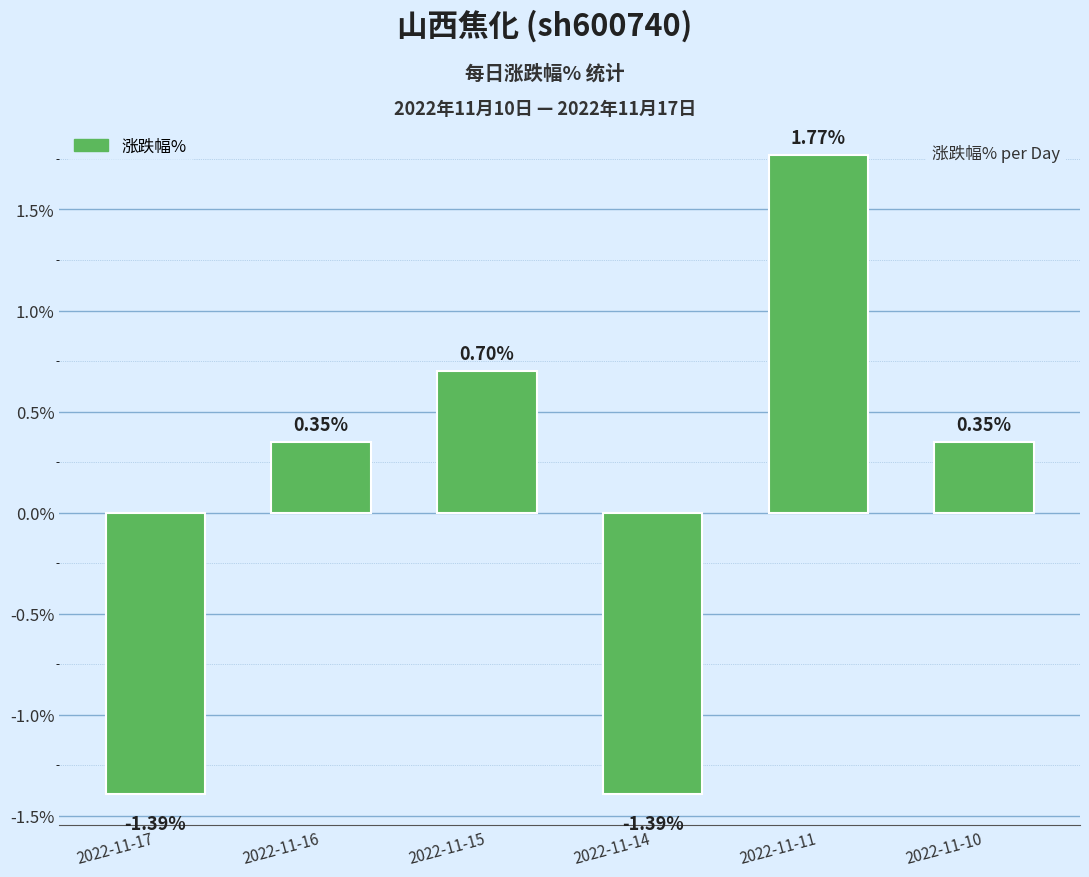

At which label does the data first exceed 0?

2022-11-16